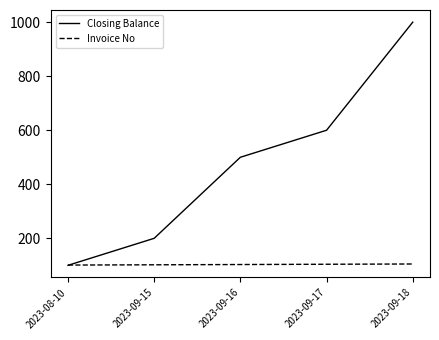

The value of Closing Balance at 2023-08-10 is 100. True or false?

True